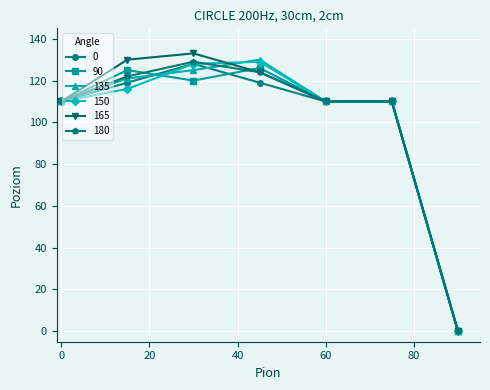

How many categories are shown in the chart?

7